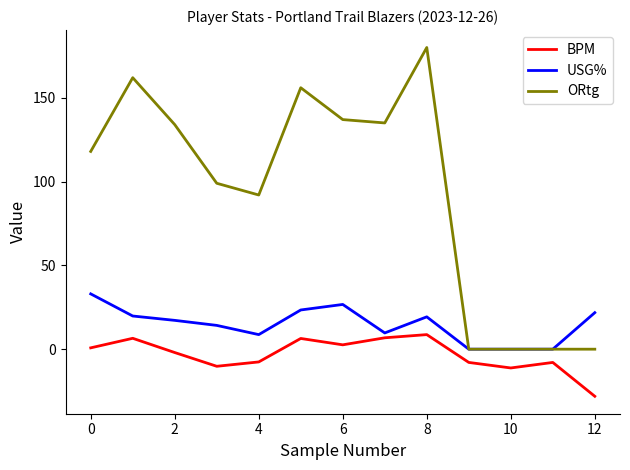

What is the minimum value shown in the chart?

-28.1